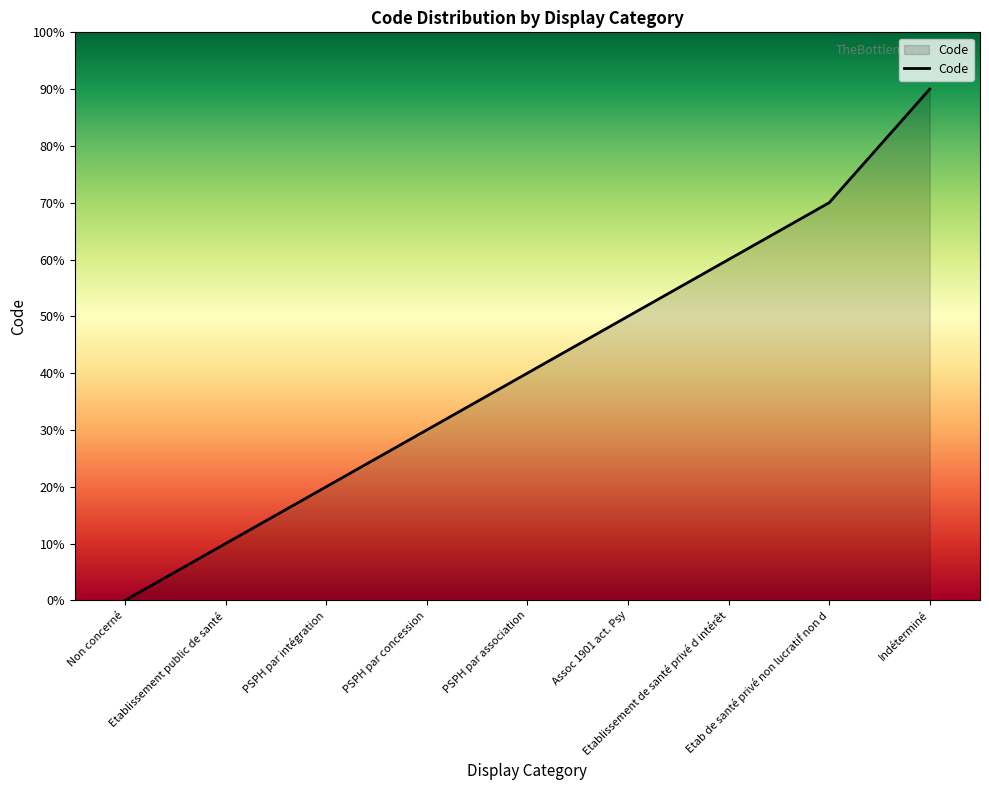

Count the values in the range 2 to 6.

5